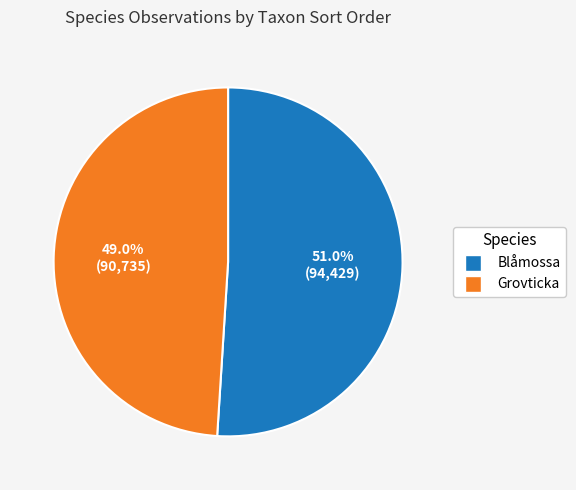

Is there any slice that represents more than half of the pie?

Yes